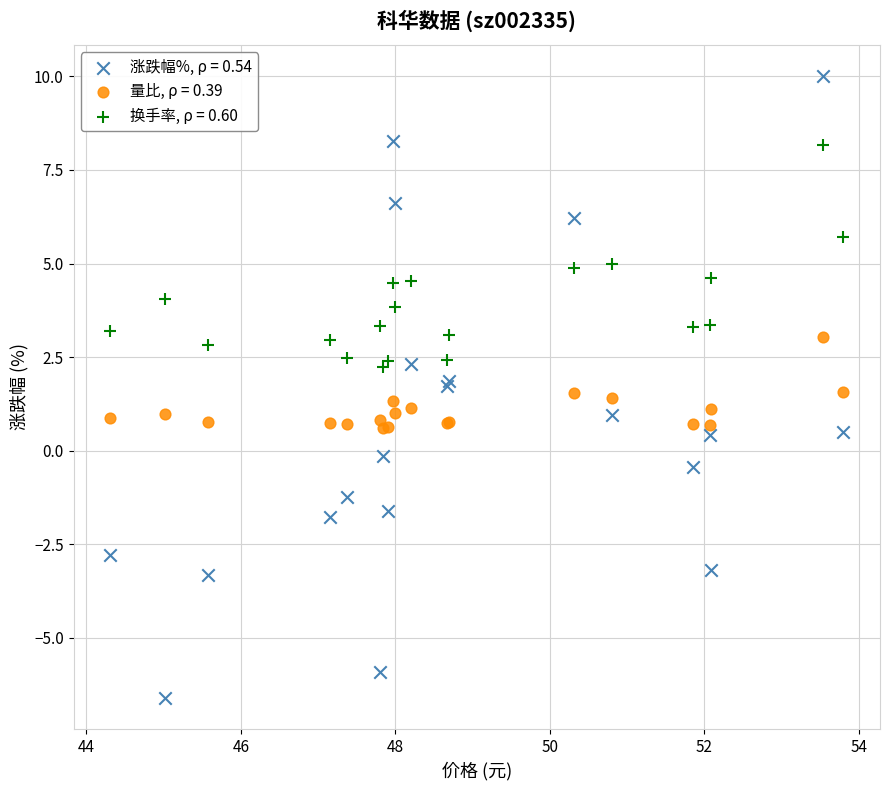

Which series reaches the minimum Y coordinate?

涨跌幅%, ρ = 0.54